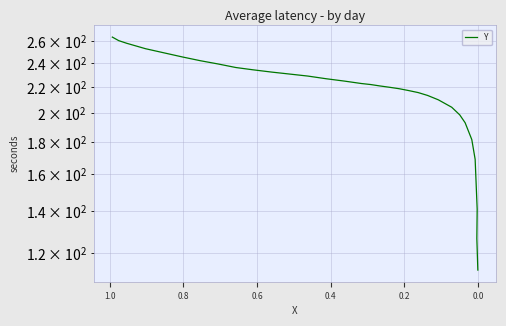

How many data points are above 222?

16